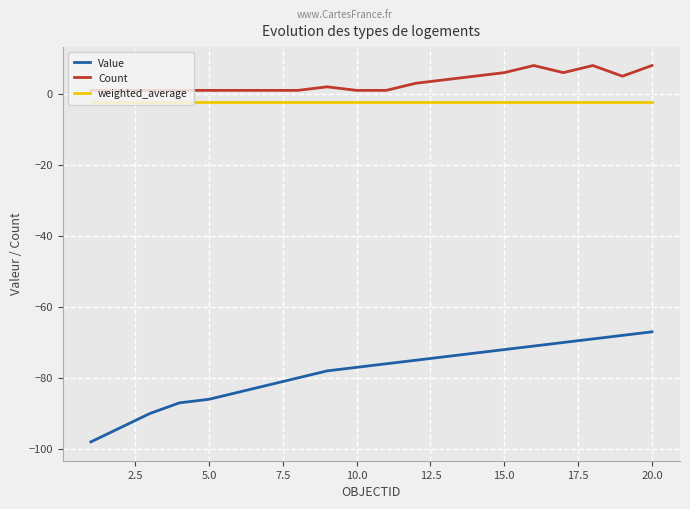

How many values in the Count series are below 2?

10